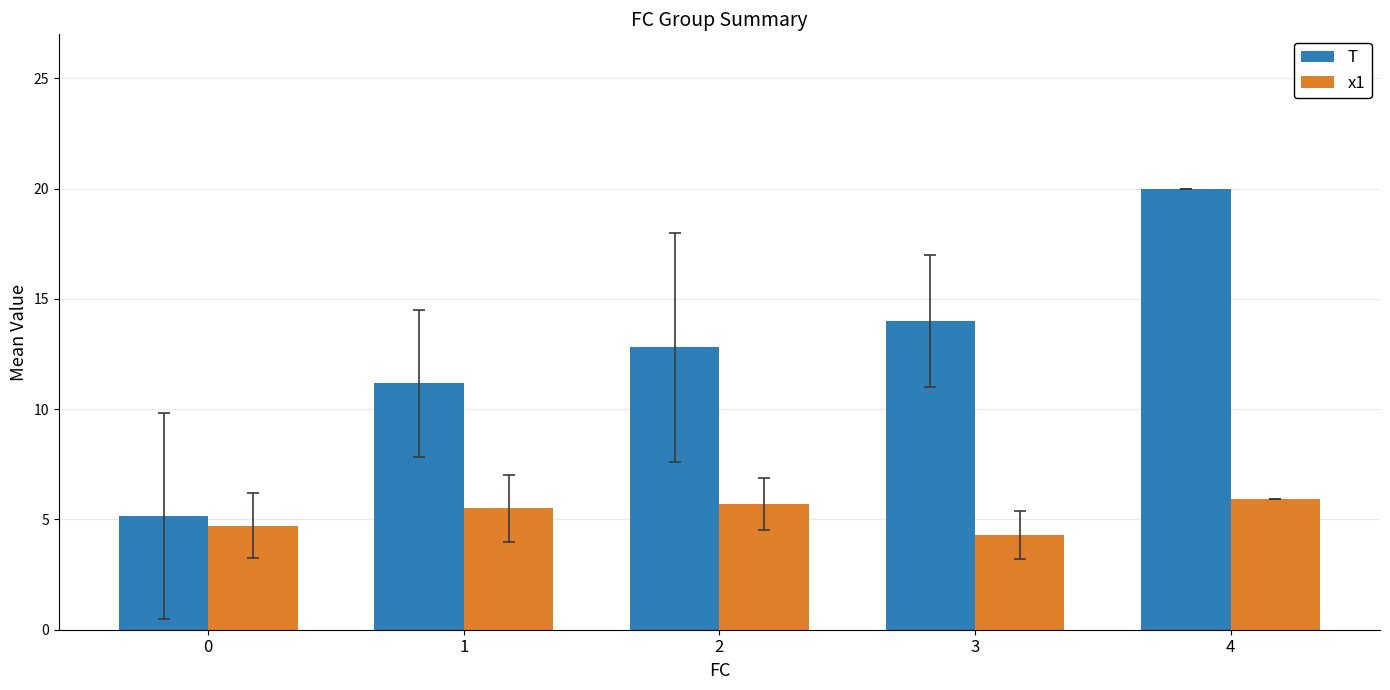

What is the value of the x1 bar at the 4th from the left?

4.3